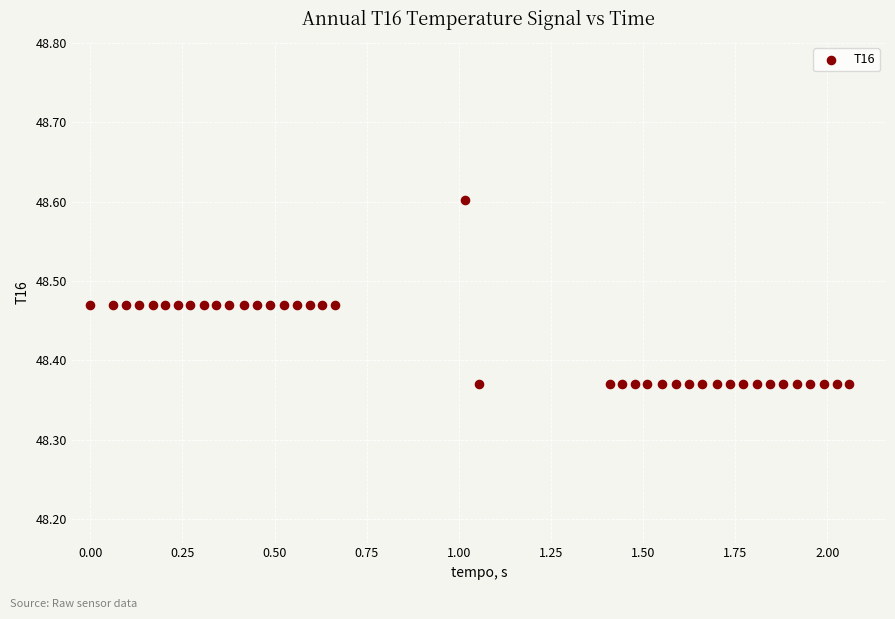

What is the range of X values (max minus min)?

2.1